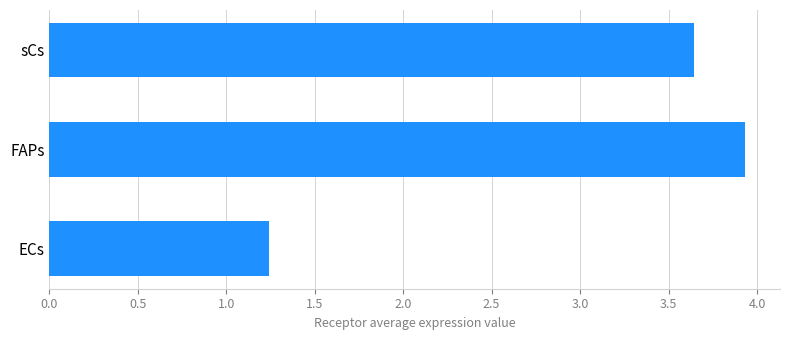

The chart shows a value of 1.7 at sCs. True or false?

False